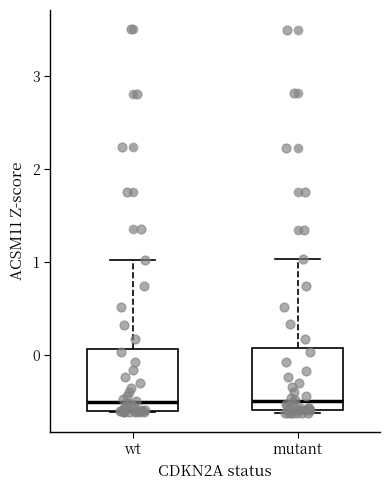

Reading left to right, transcribe this box plot: for each box, give where its median line is, the range the box spans, and where its two whiskers end, as read against the y-axis. The values are not printed on the chart, so give them approximately, as read against the axis.

wt: median -0.5, box -0.6 to 0.1, whiskers -0.6 to 1.0
mutant: median -0.5, box -0.6 to 0.1, whiskers -0.6 to 1.0